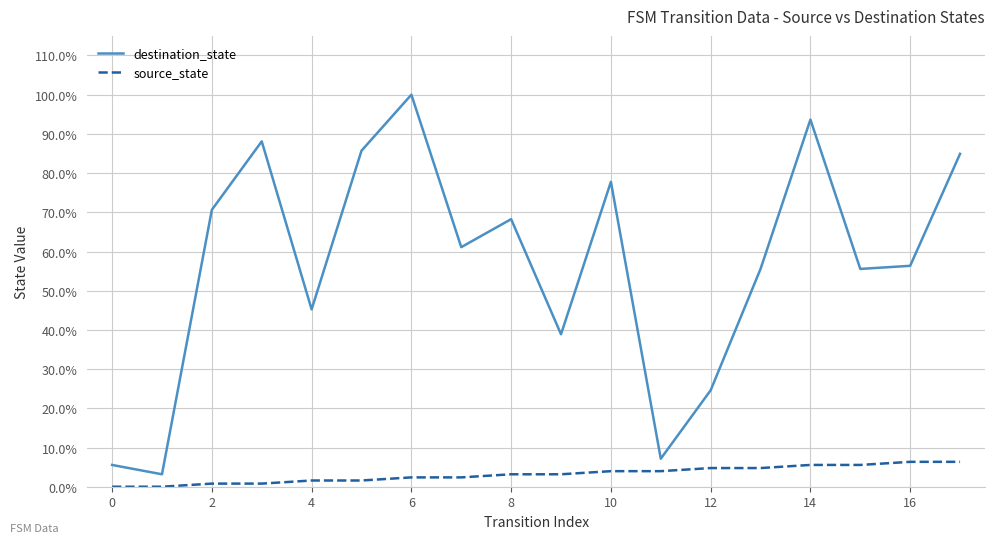

True or false: destination_state and source_state cross at least once.

False